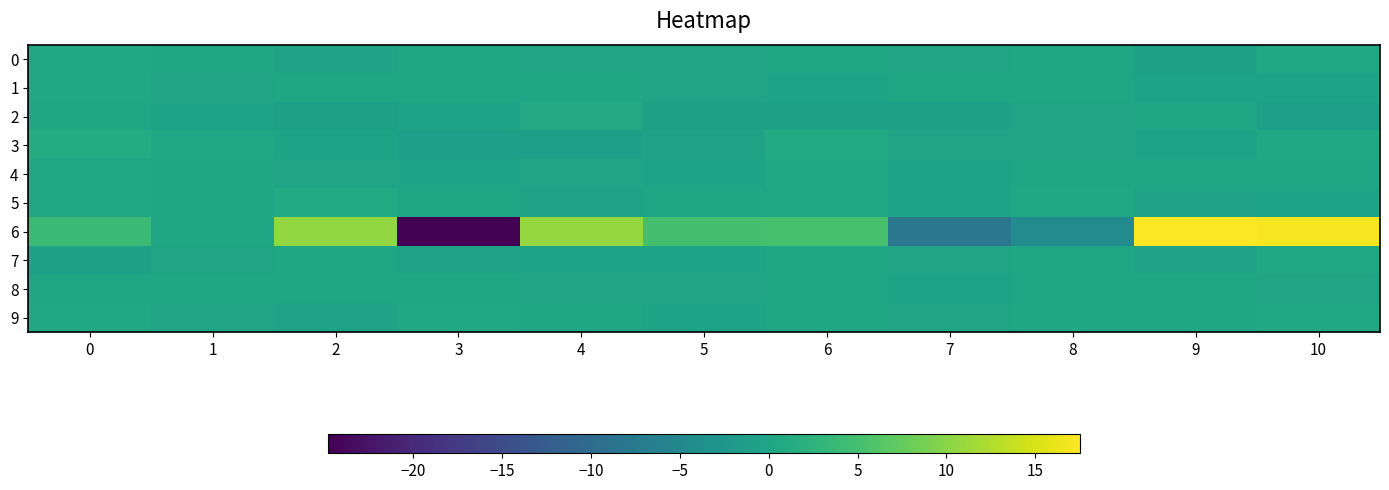

List the series in order of their peak value, highest first.

6, 3, 5, 2, 7, 9, 4, 0, 1, 8